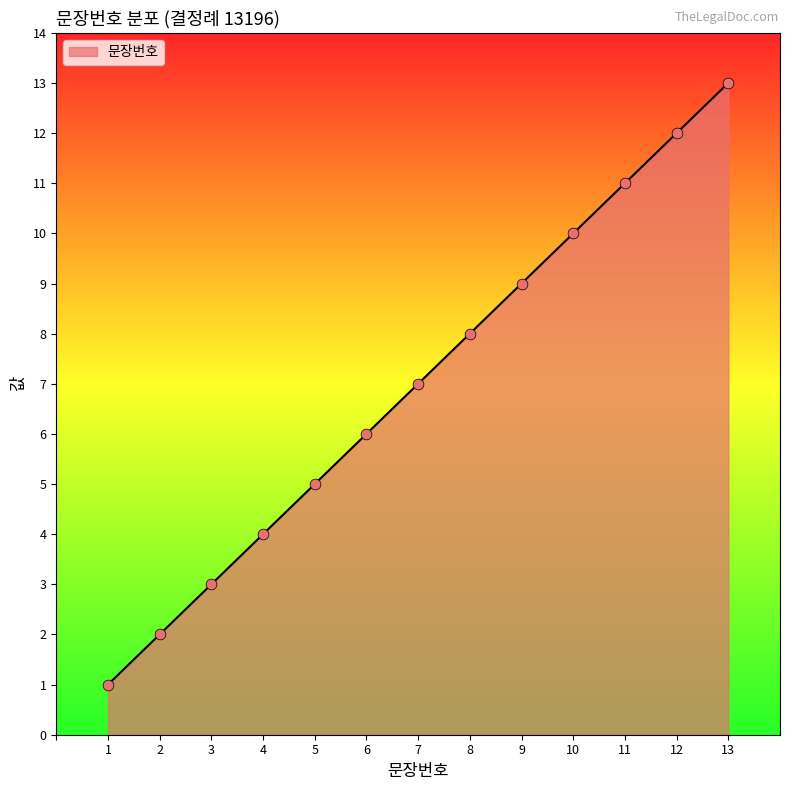

Approximately how many times larger is the value at 5 compared to 3?

1.7